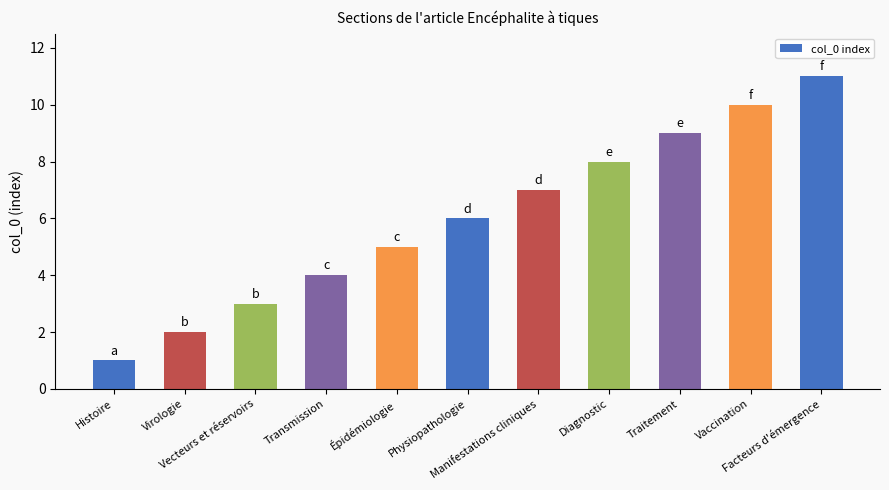

What is the label of the 11th bar from the left?

Facteurs d'émergence